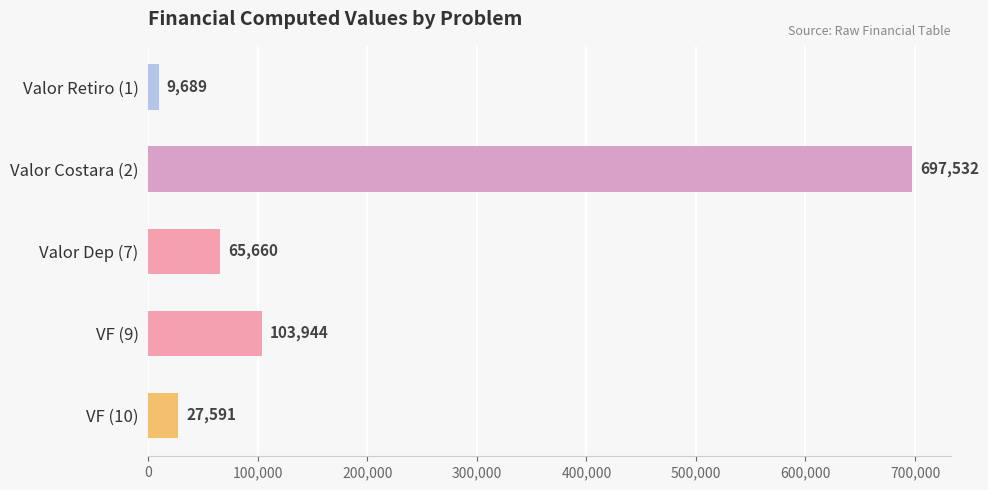

How many data points are less than 65659?

2